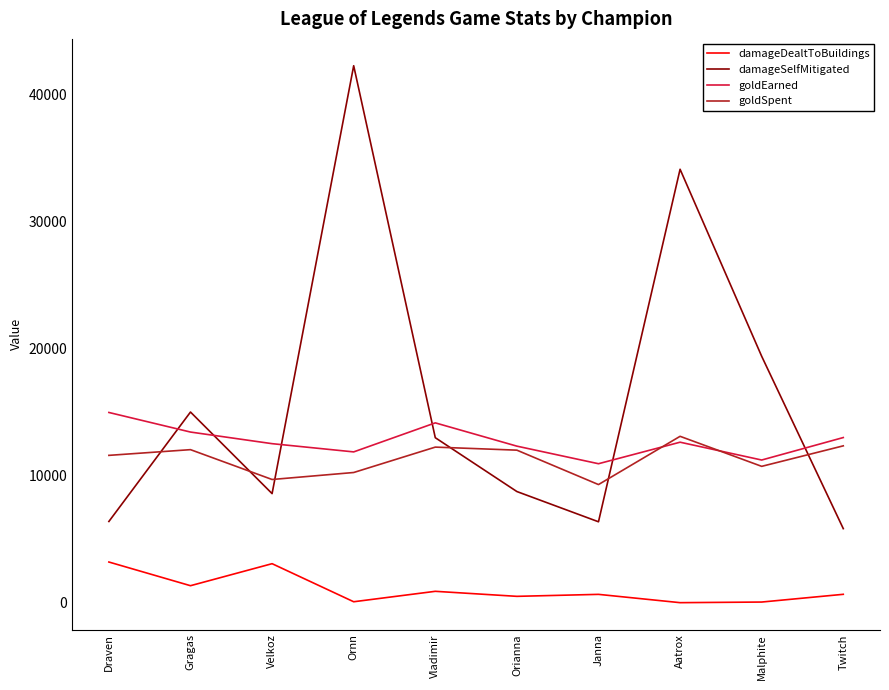

At which label does goldSpent reach its minimum?

Janna